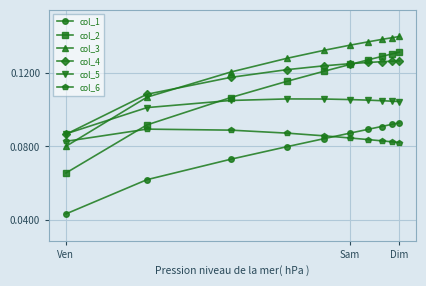

Count the col_5 values in the range 0 to 1.

10